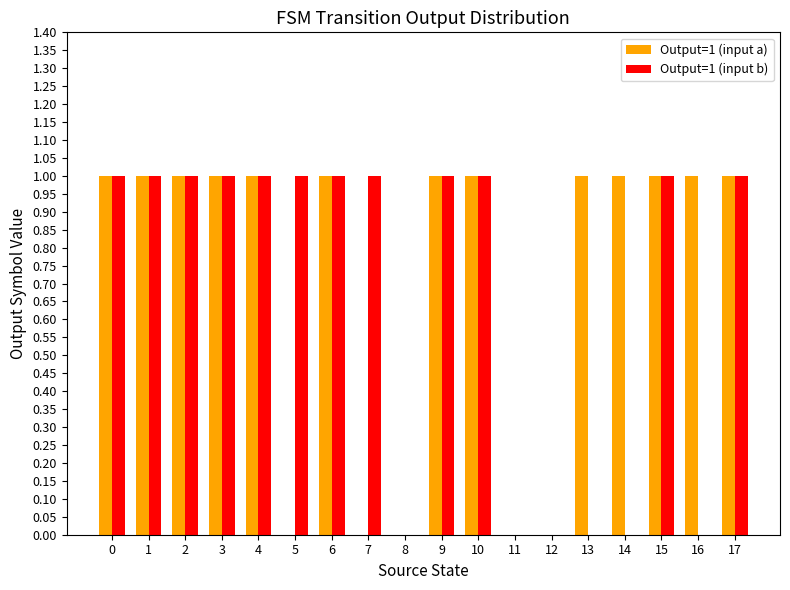

The Output=1 (input a) series shows 0 at 7. True or false?

True